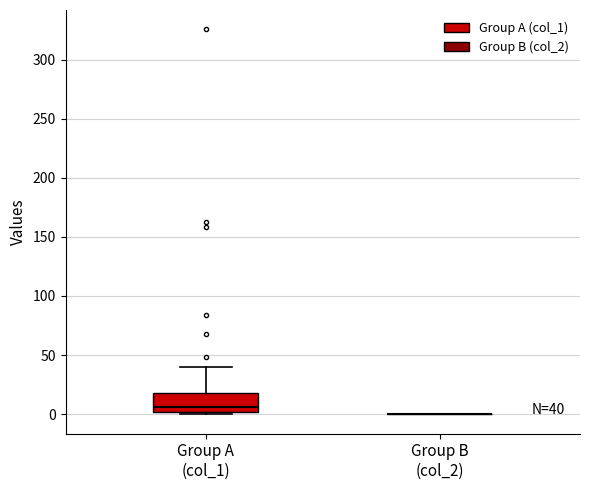

Which box is the tallest, from its lower edge to its upper edge?

Group A (col_1)